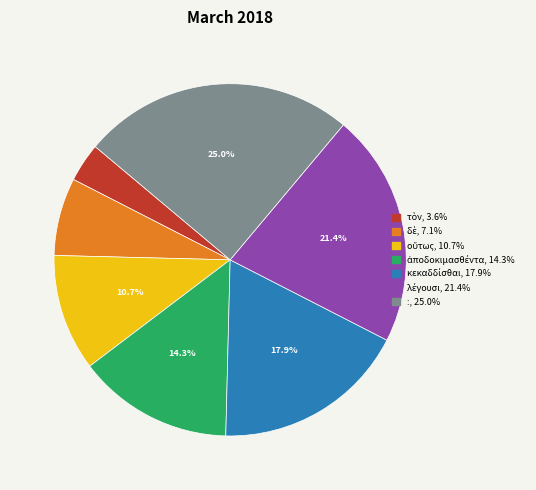

To the nearest percent, what is the difference between the largest and smallest slice percentages?

21%